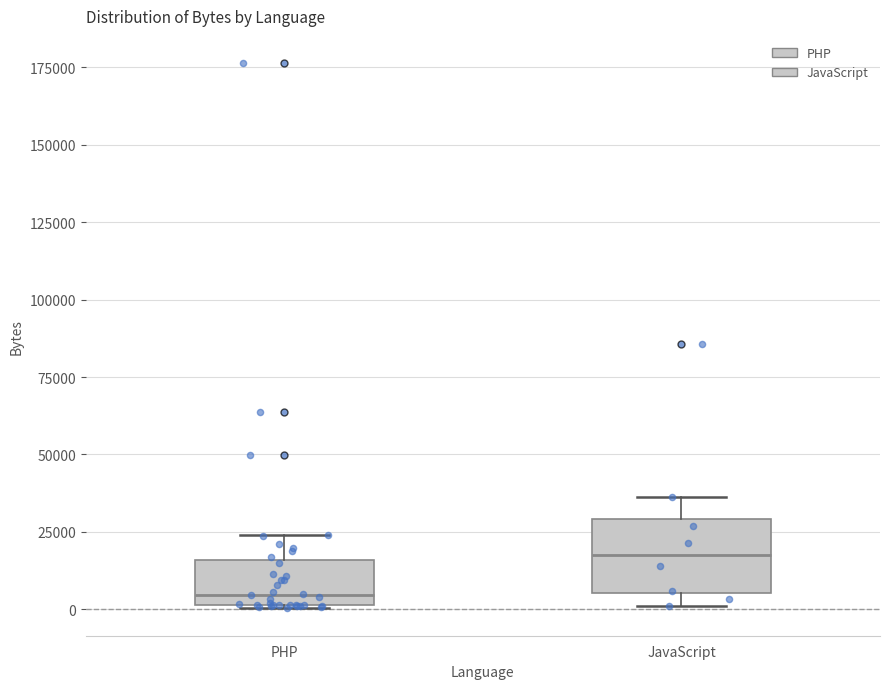

Reading left to right, read every box against the y-axis: the position of its median line, the range the box covers, and the ends of its whiskers. The values are not printed on the chart, so give them approximately, as read against the axis.

PHP: median 5000, box 0 to 15000, whiskers 0 to 25000
JavaScript: median 20000, box 5000 to 30000, whiskers 0 to 35000